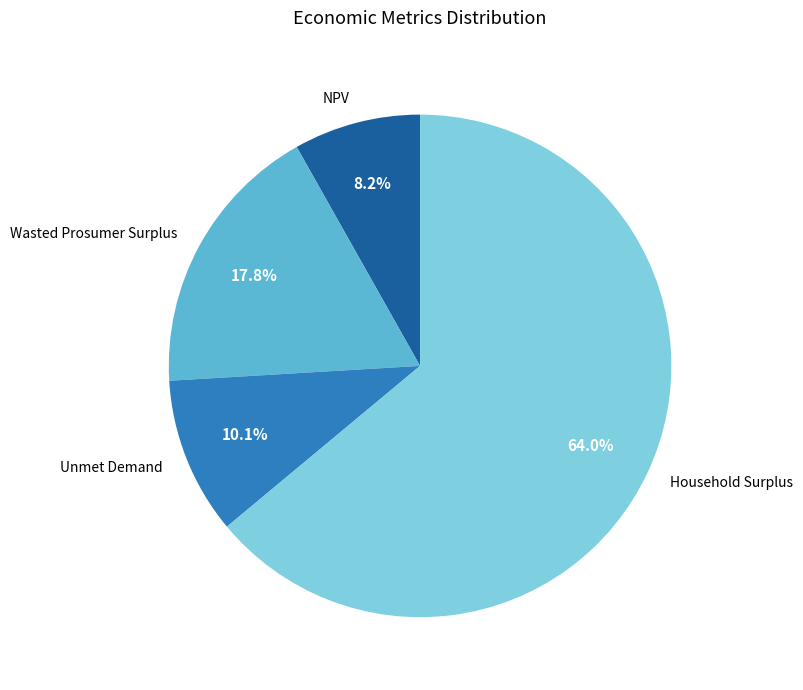

What is the largest slice in the pie chart?

Household Surplus